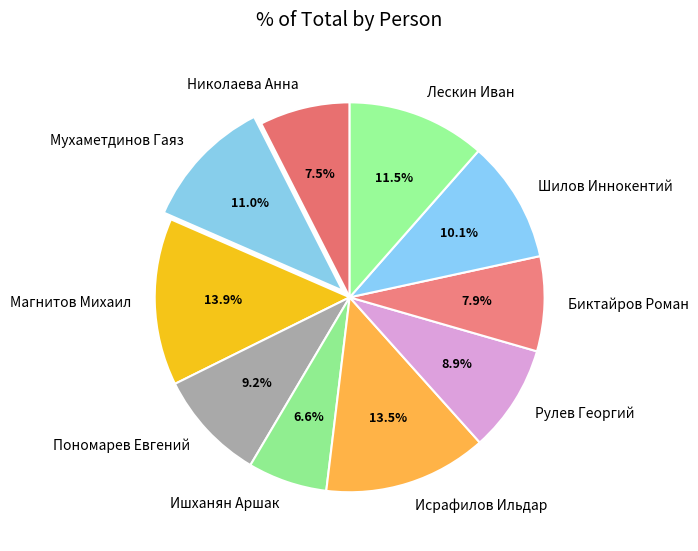

To the nearest percent, what is the combined percentage of Магнитов Михаил and Ишханян Аршак?

20%